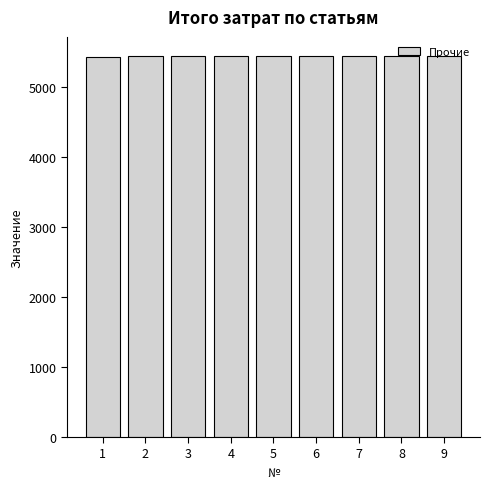

Is it true that the value at 5 is 7228?

False